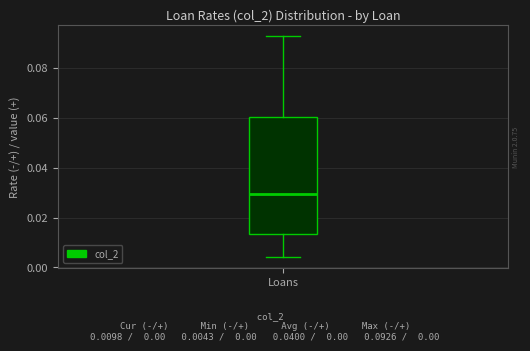

Transcribe this box plot: give where the median line is, the range the box spans, and where the two whiskers end, as read against the y-axis. The values are not printed on the chart, so give them approximately, as read against the axis.

median 0.030, box 0.014 to 0.060, whiskers 0.004 to 0.092